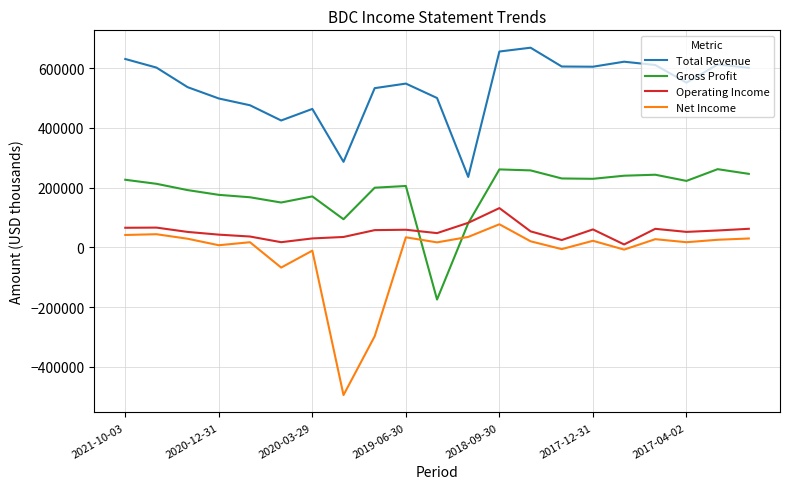

True or false: Total Revenue and Gross Profit cross at least once.

False